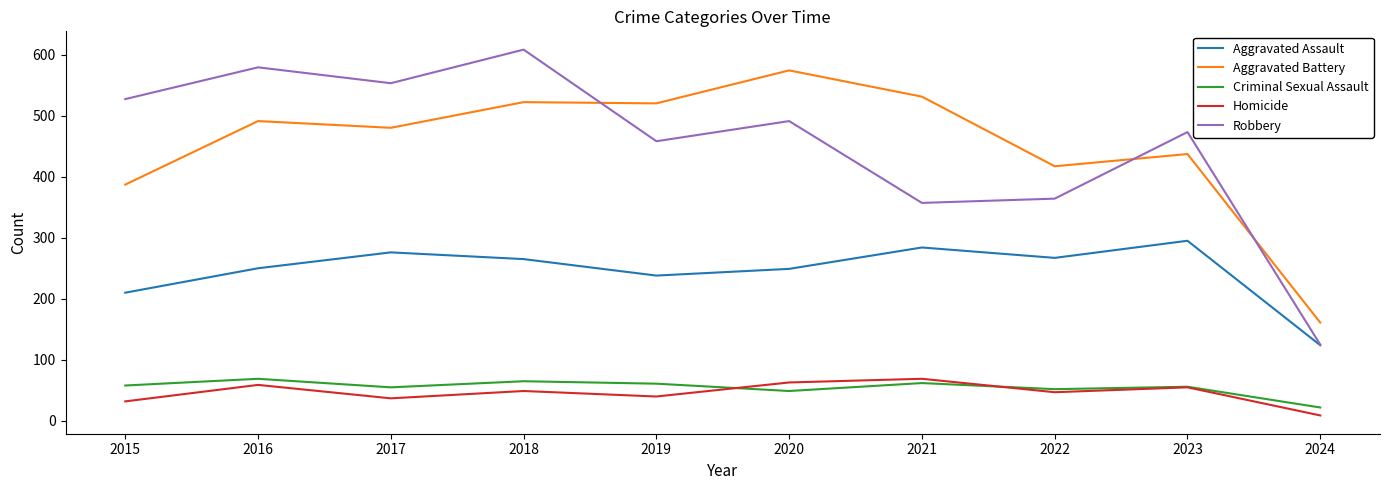

What is the smallest value displayed?

9